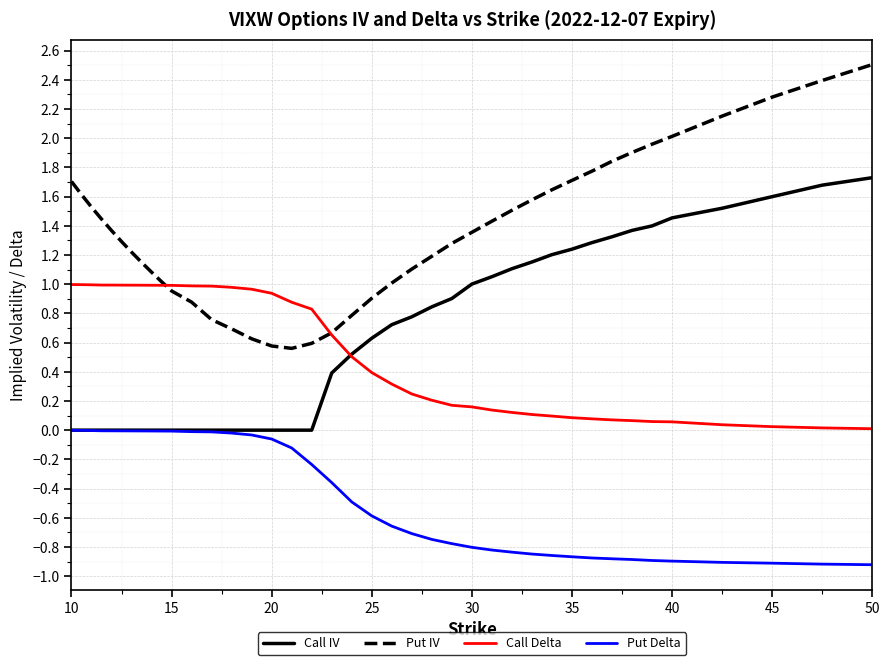

Which series has the largest total across all categories?

Put IV